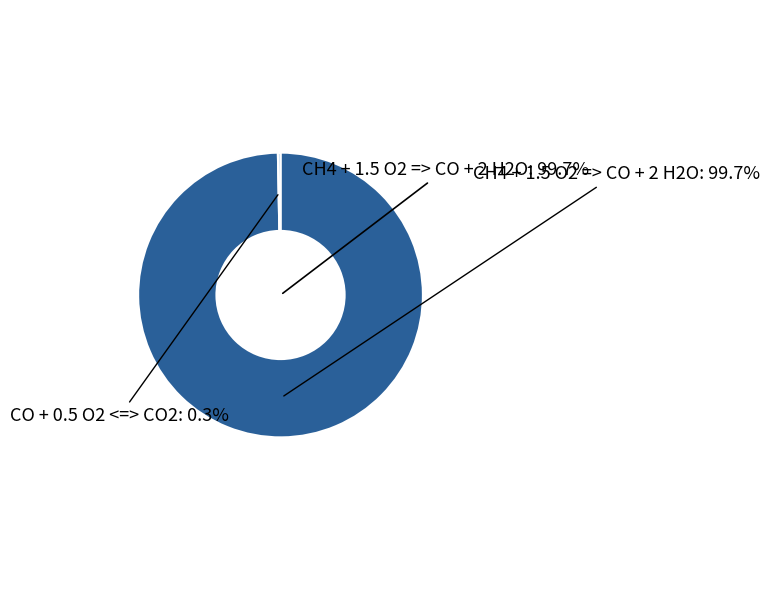

What is the change in value from CH4 + 1.5 O2 => CO + 2 H2O to CO + 0.5 O2 <=> CO2?

-300.4